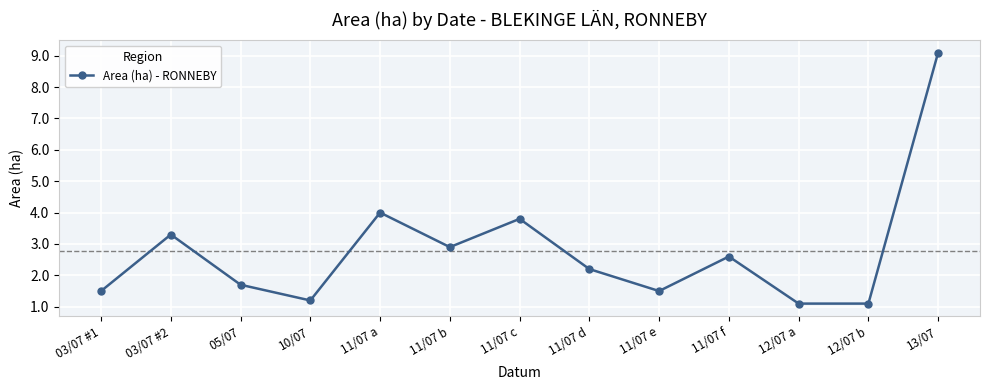

The chart shows a value of 1.2 at 11/07 c. True or false?

False